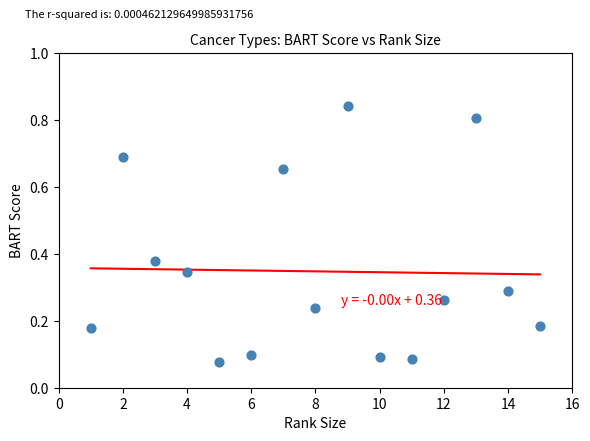

What is the range of X values (max minus min)?

14.0